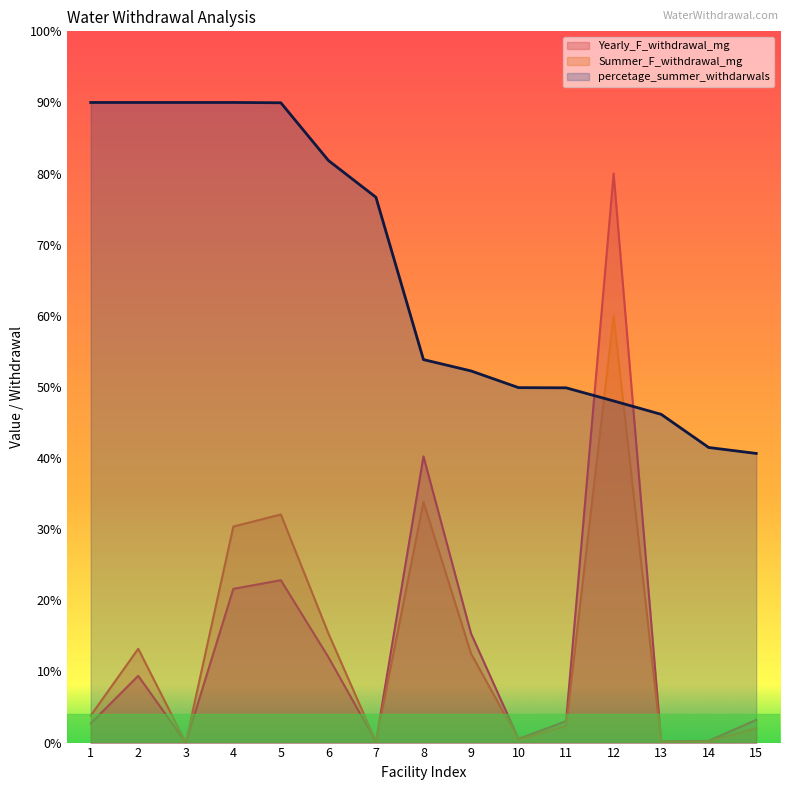

Reading right to left, transcribe all the data shown in this chart.

Yearly_F_withdrawal_mg: 3.2	0.2	0.2	80.0	3.0	0.5	15.4	40.2	0.1	12.0	22.8	21.6	0.0	9.4	2.7
Summer_F_withdrawal_mg: 2.0	0.2	0.1	60.0	2.4	0.4	12.5	33.8	0.1	15.4	32.1	30.4	0.0	13.2	3.8
percetage_summer_withdarwals: 40.7	41.5	46.2	48.0	49.9	49.9	52.3	53.8	76.7	81.8	90.0	90.0	90.0	90.0	90.0